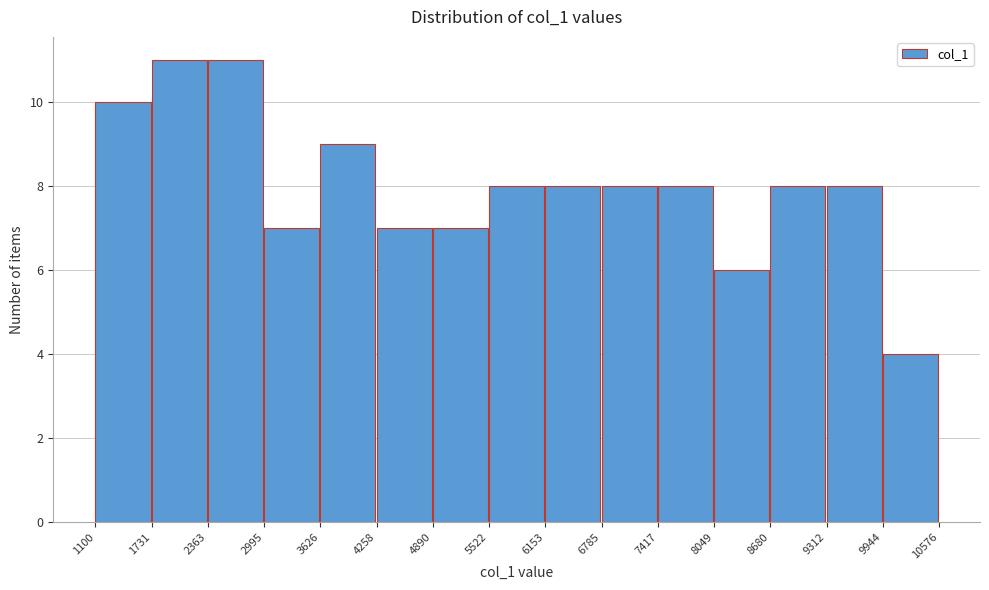

Reading left to right, transcribe this chart: for each bar, give the range it covers on the x-axis and its height. The values are not printed on the chart, so give them approximately, as read against the axis.

1100 to 1731: 10
1731 to 2363: 11
2363 to 2995: 11
2995 to 3626: 7
3626 to 4258: 9
4258 to 4890: 7
4890 to 5522: 7
5522 to 6153: 8
6153 to 6785: 8
6785 to 7417: 8
7417 to 8049: 8
8049 to 8680: 6
8680 to 9312: 8
9312 to 9944: 8
9944 to 10576: 4